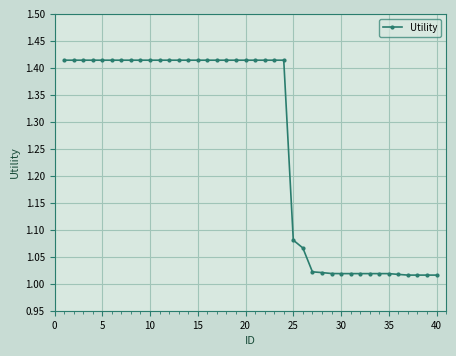

What is the sum of all values?

50.3